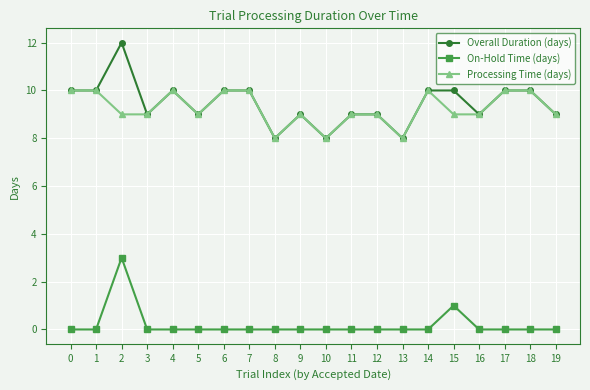

What is the sum of the Processing Time (days) values at 7 and 9?

19